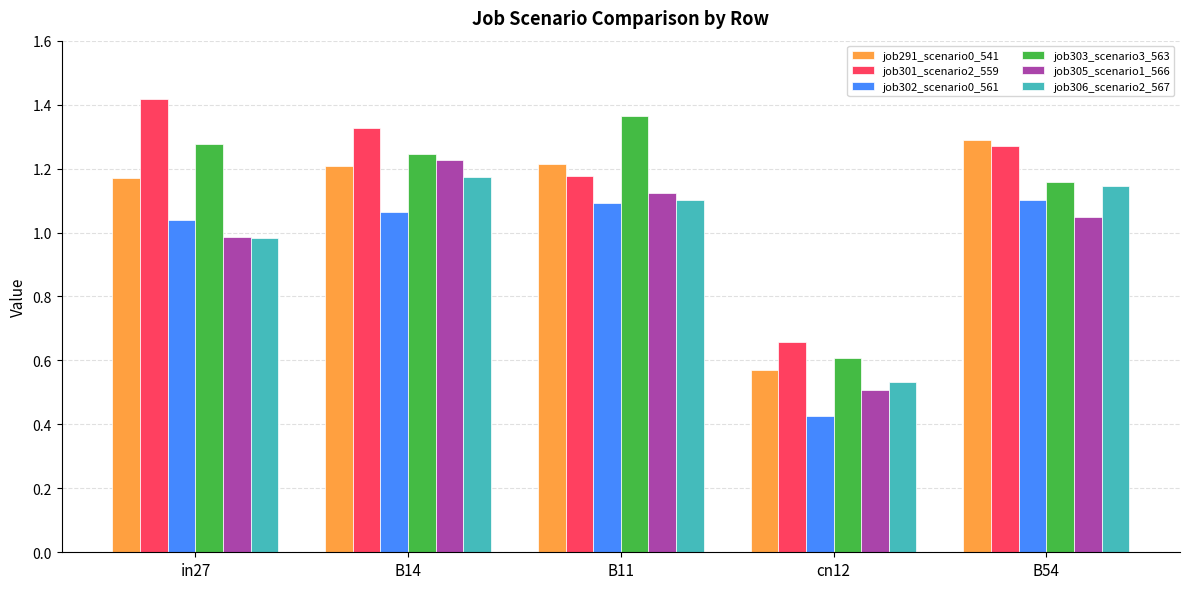

True or false: job303_scenario3_563 has a value of 1.3 at in27.

True